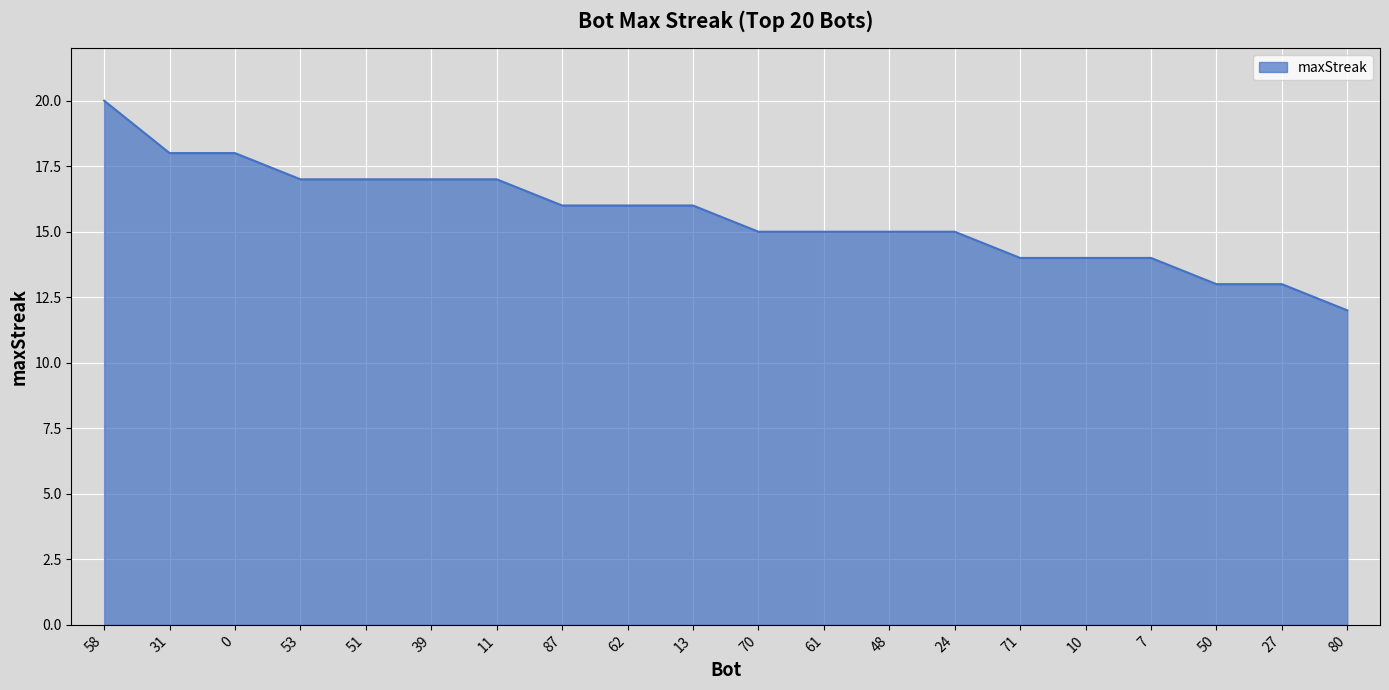

What is the difference between the maximum and minimum values?

8